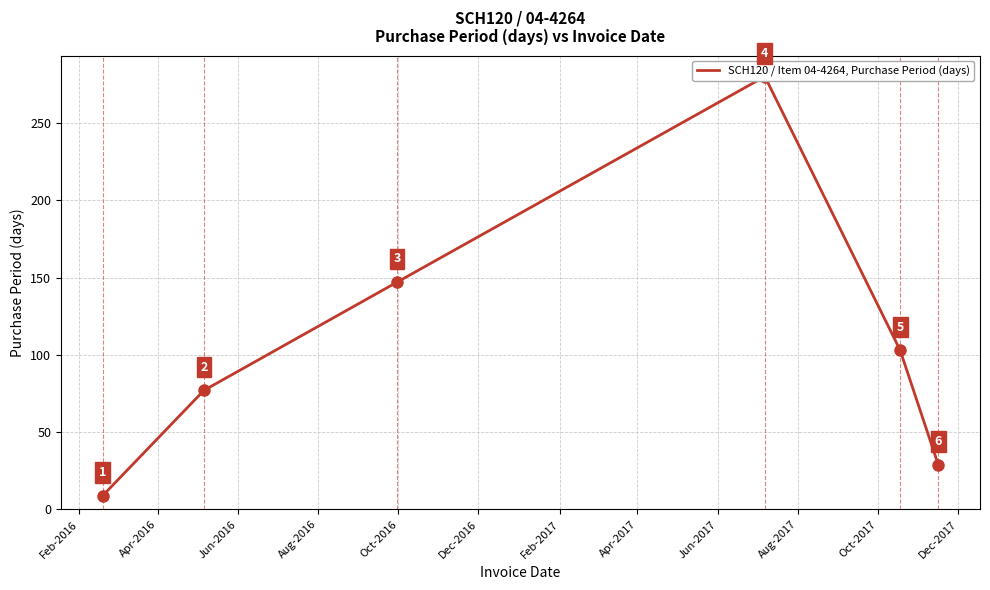

Is this an area chart (filled region under the line)?

No